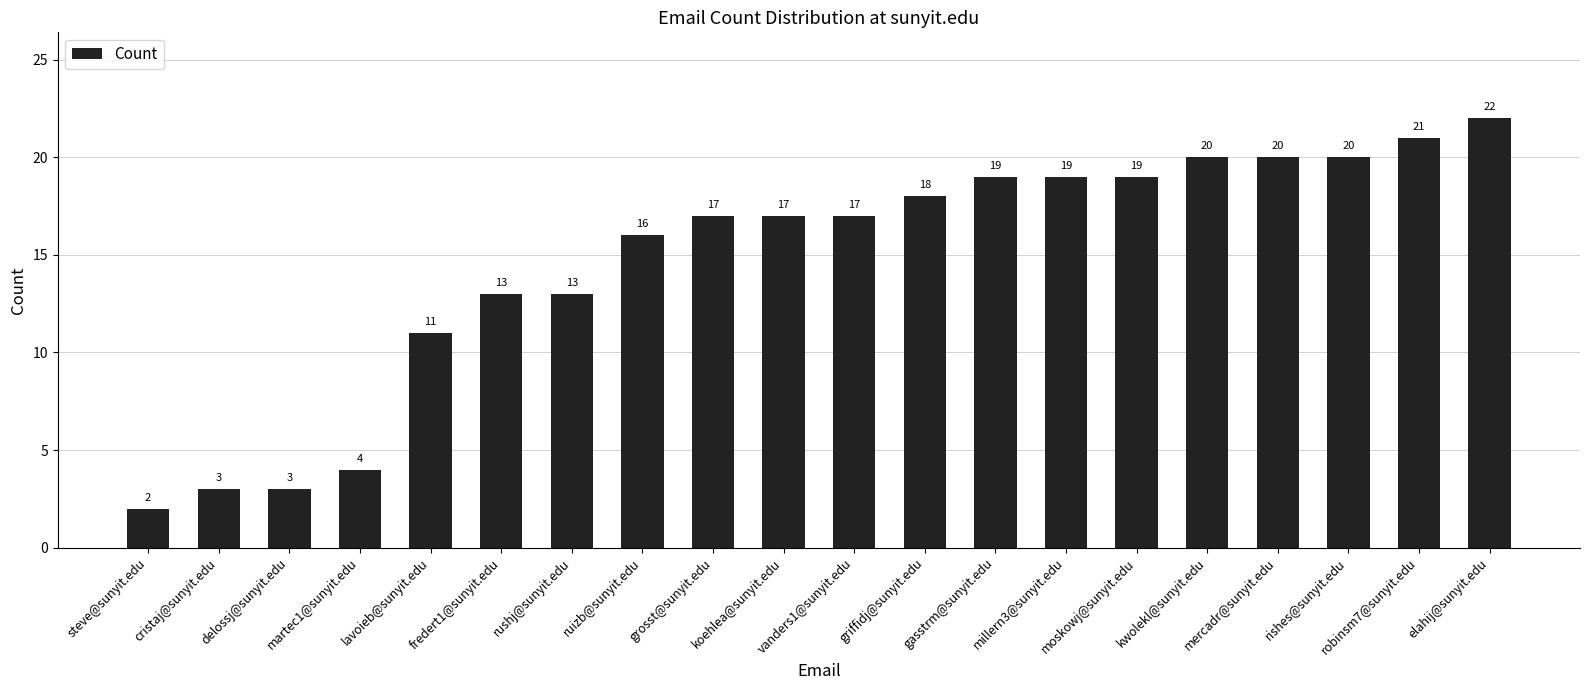

What is the sum of all values?

294